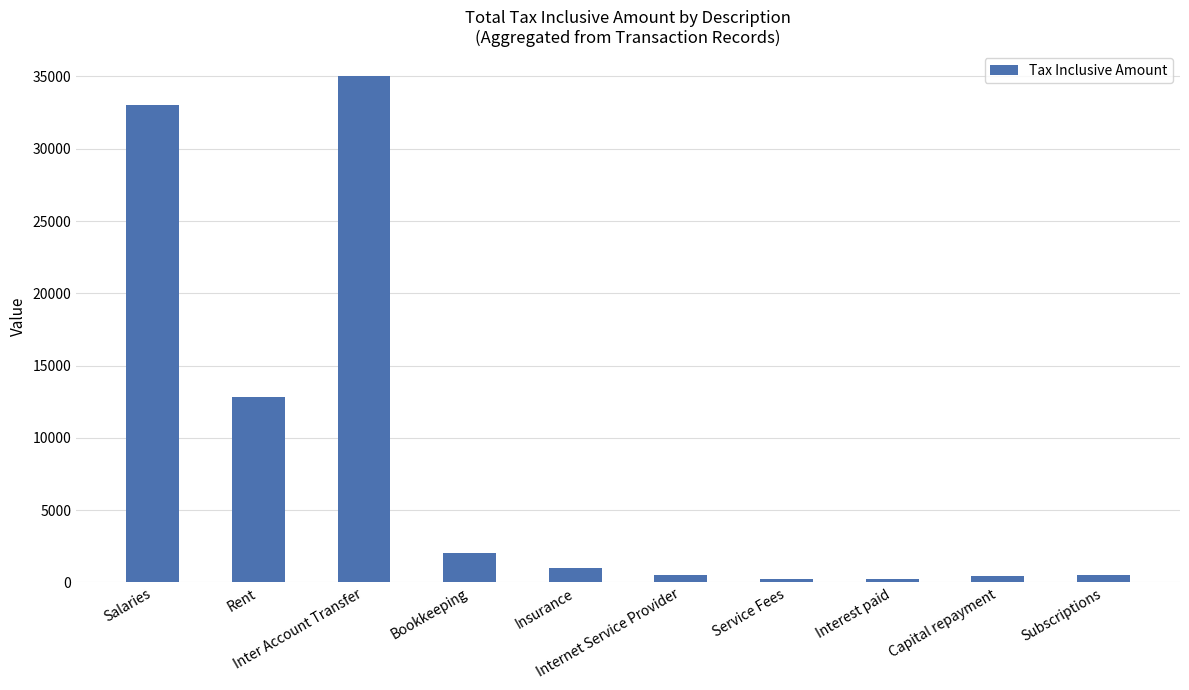

What is the sum of the values at Capital repayment and Bookkeeping?

2440